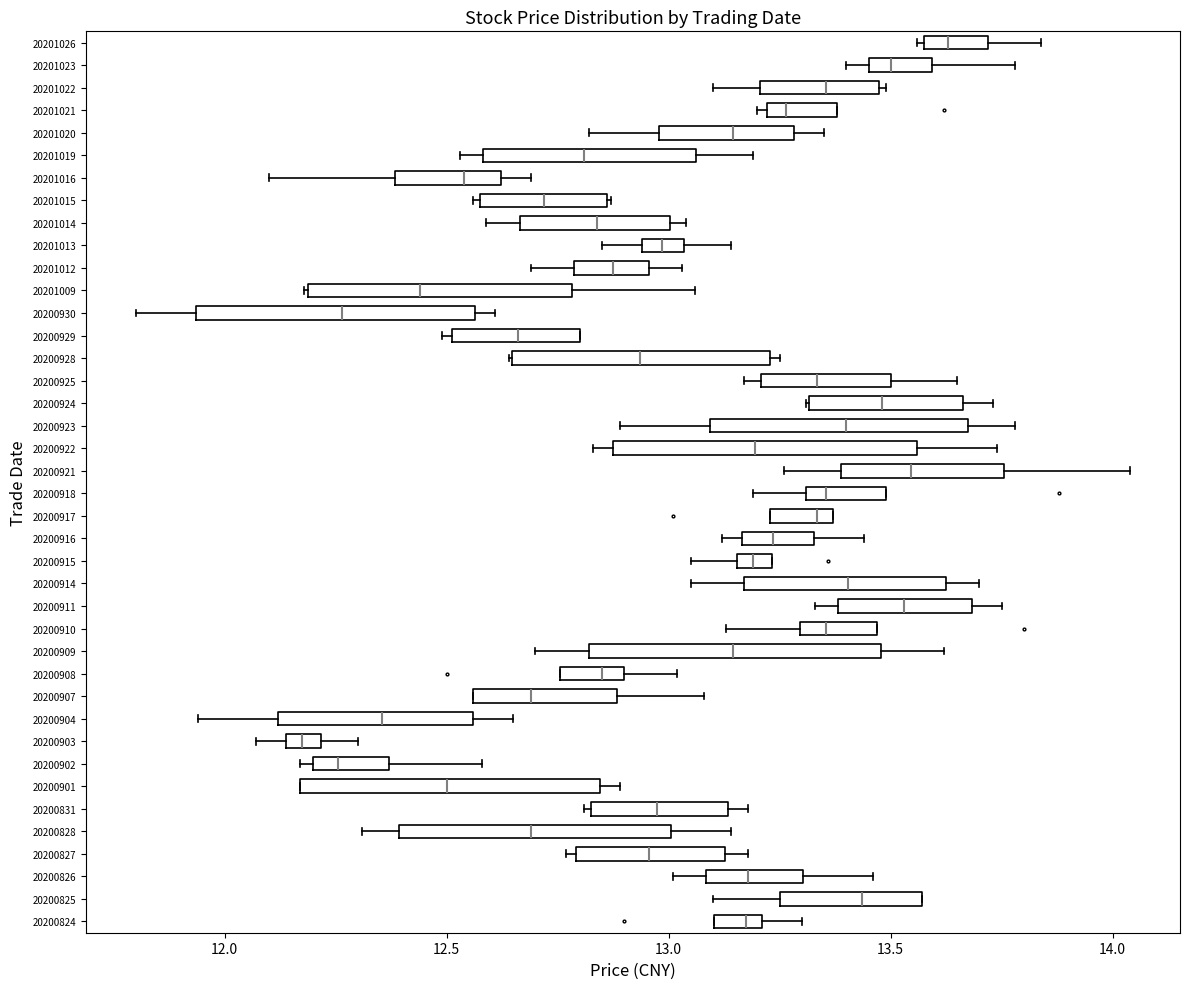

Which box has the furthest to the left median line?

20200903